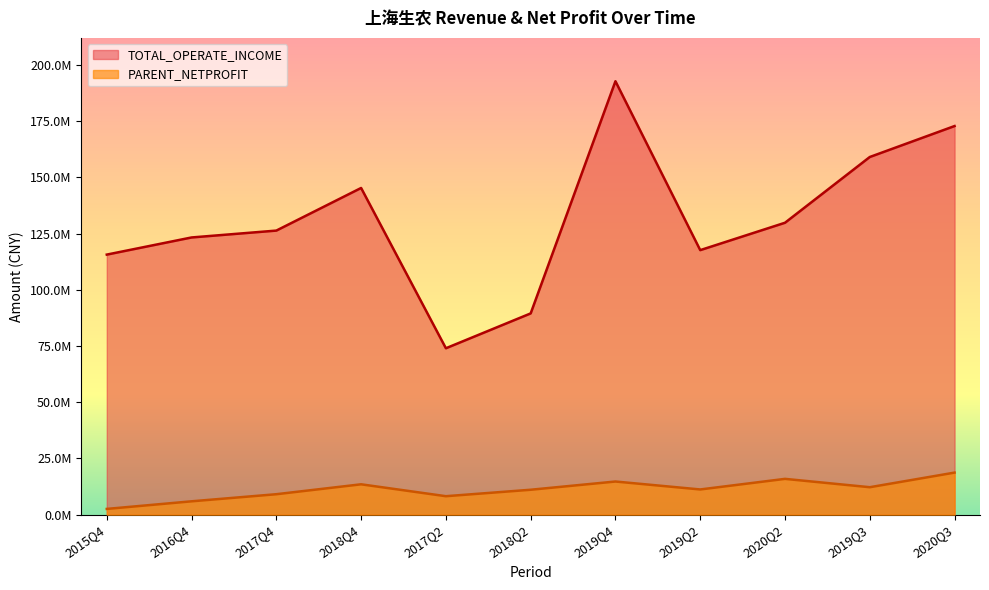

What are all the series names shown in the legend?

TOTAL_OPERATE_INCOME, PARENT_NETPROFIT